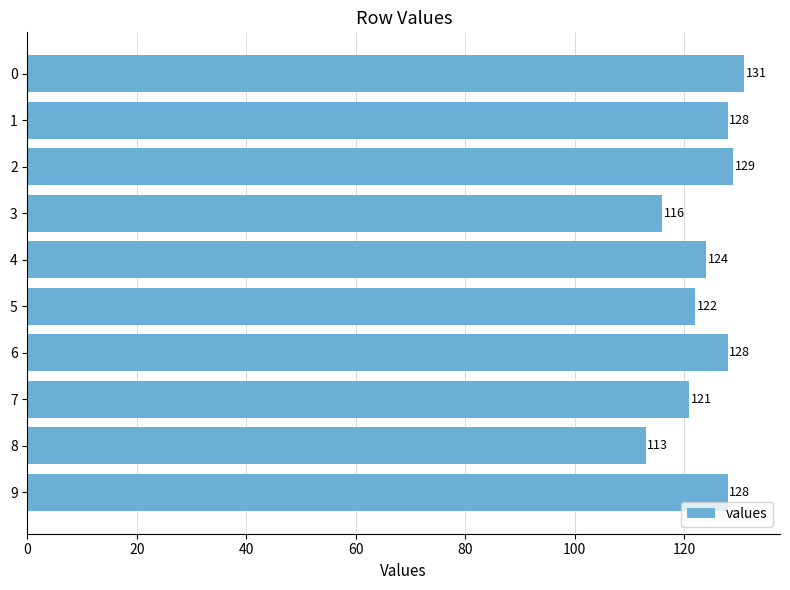

Which has a higher value, 5 or 9?

9